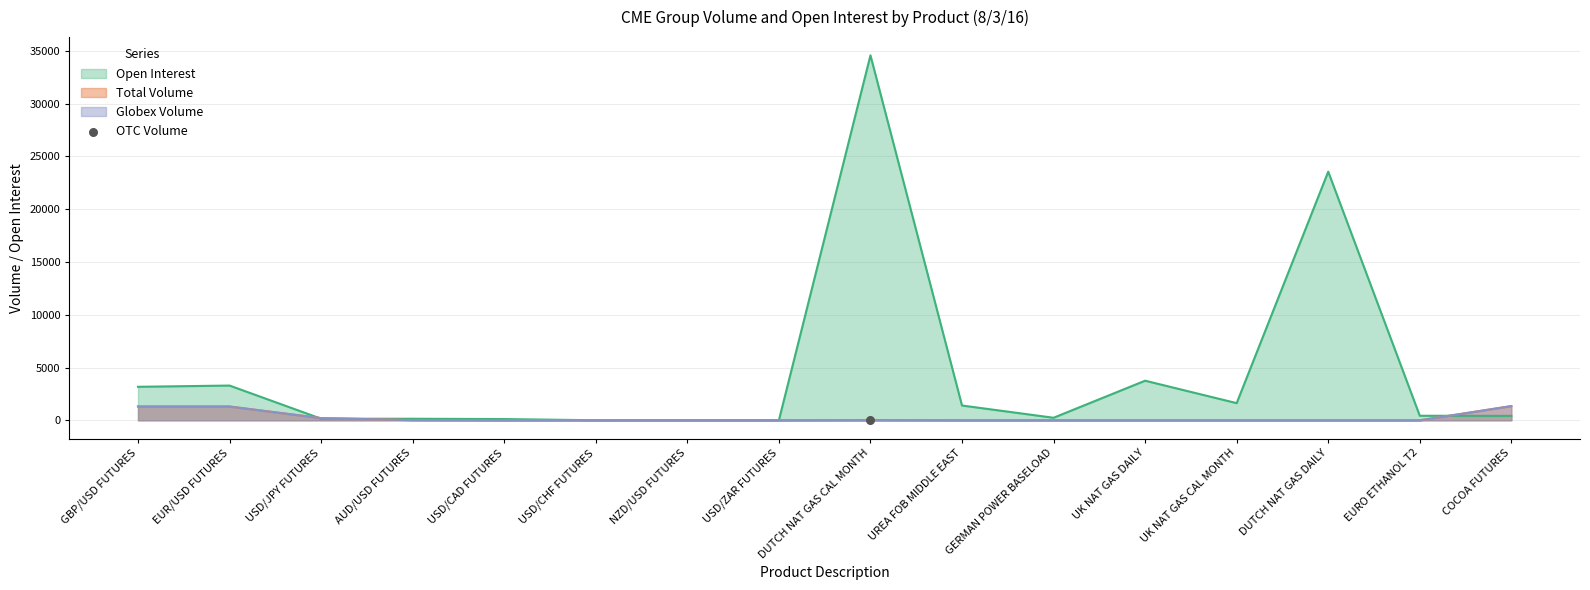

Which series has the largest Y range (max minus min)?

Open Interest